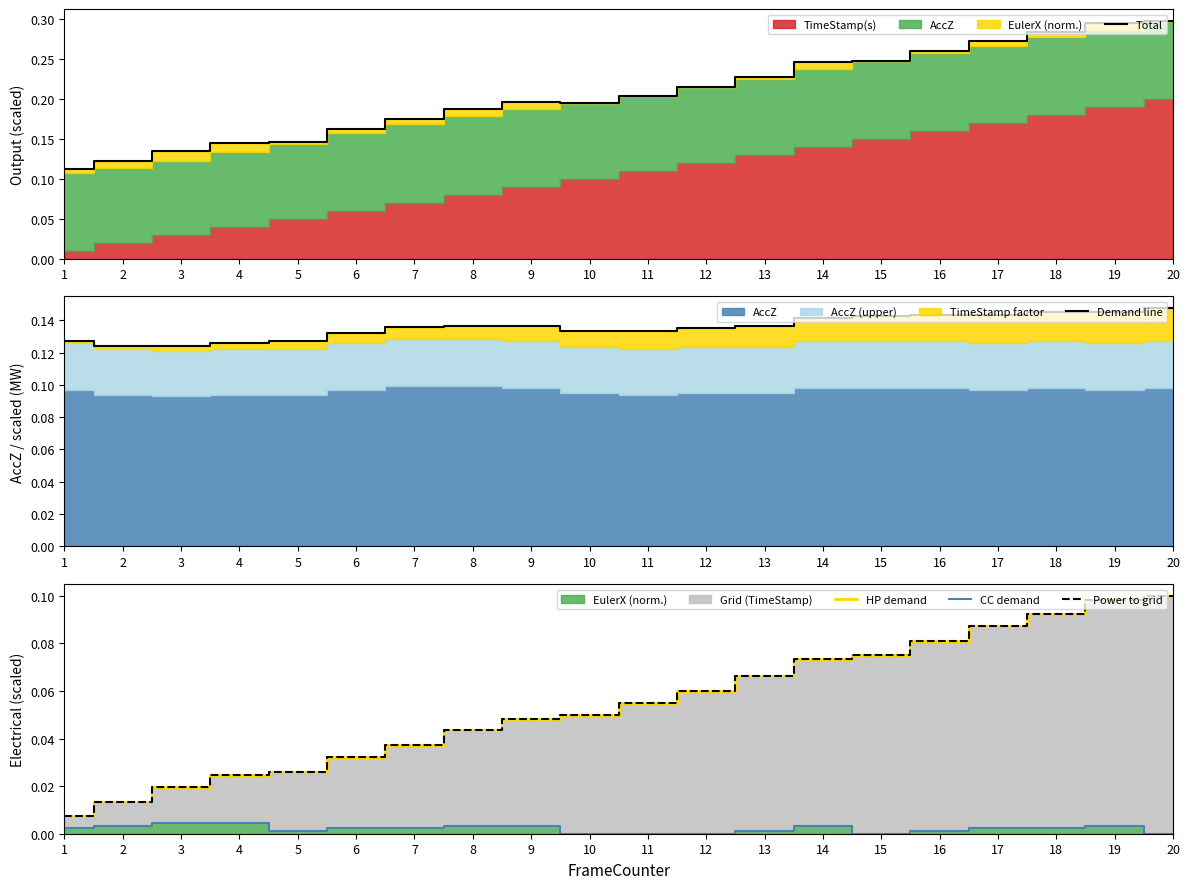

What is the value of the Demand line point at the 11th from the left?

0.1